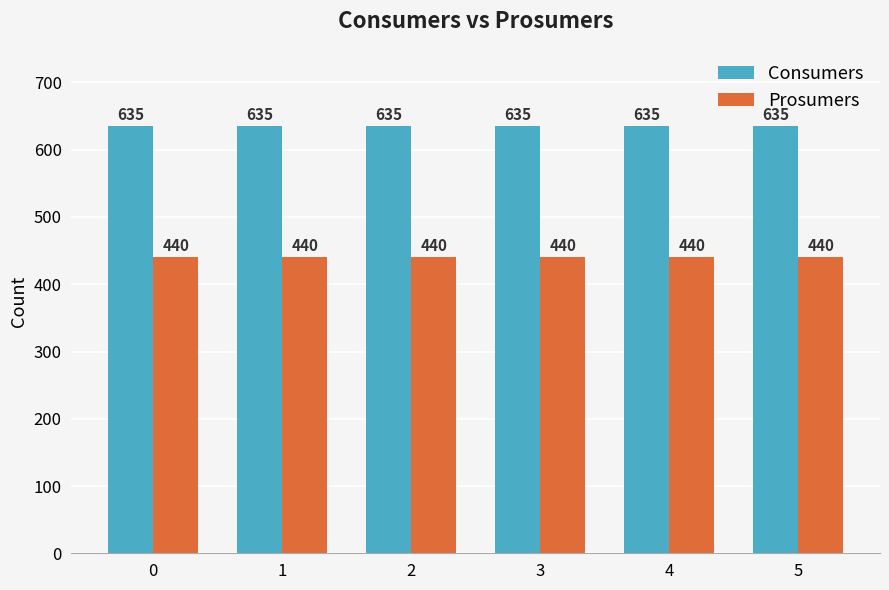

True or false: Prosumers has a value of 440 at 1.

True